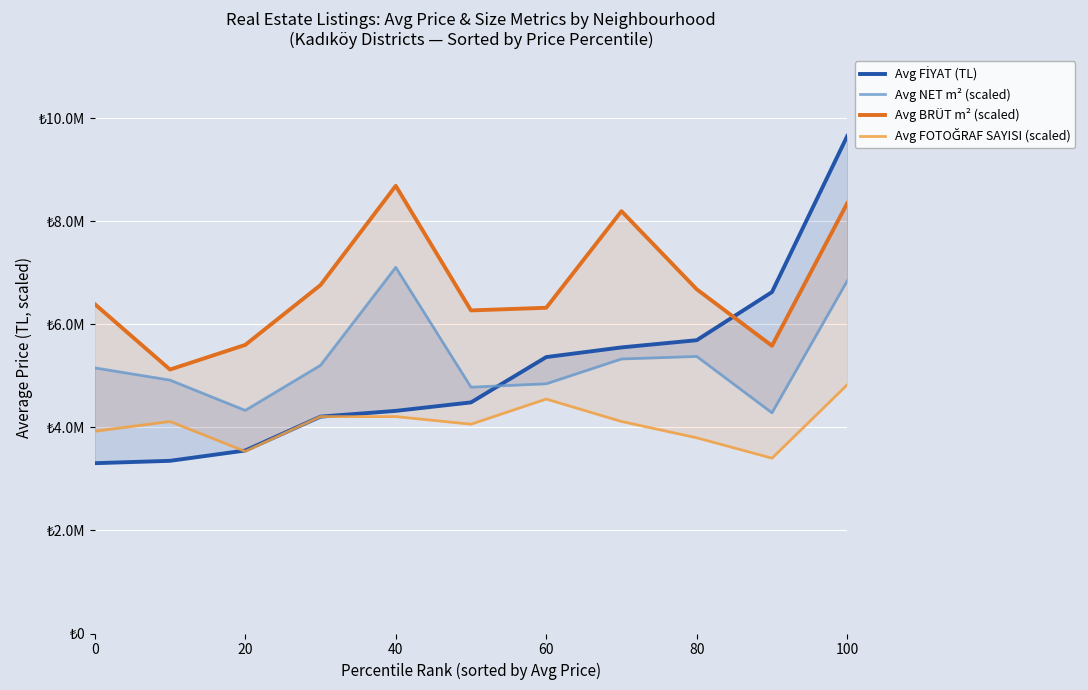

Is the value of Avg FİYAT (TL) at 100 greater than the value of Avg FOTOĞRAF SAYISI (scaled) at 80?

Yes